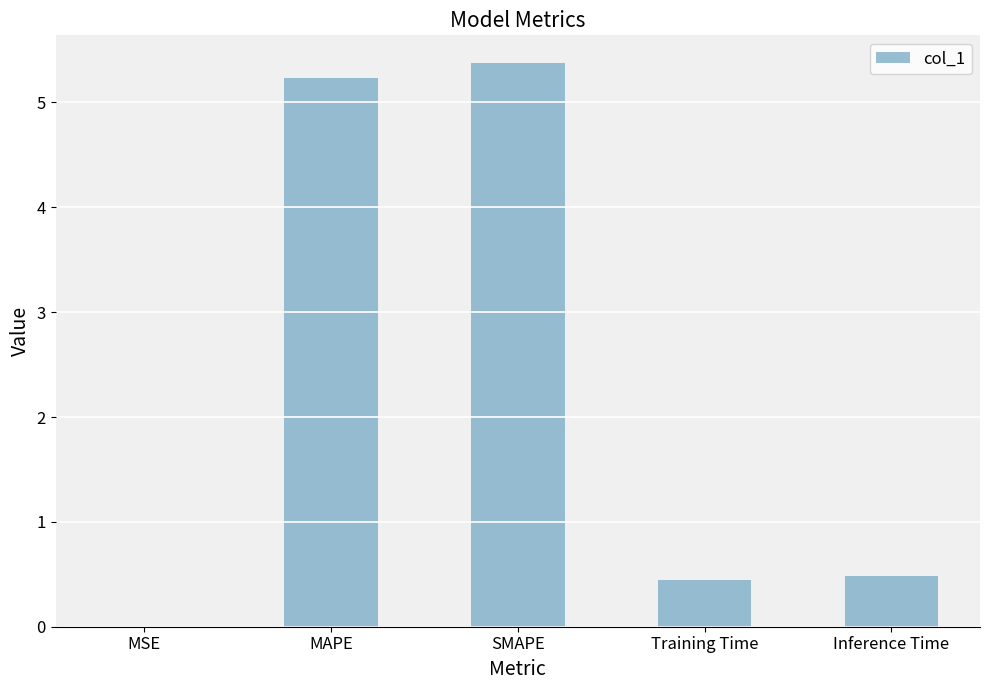

What is the change in value from MSE to SMAPE?

+5.4